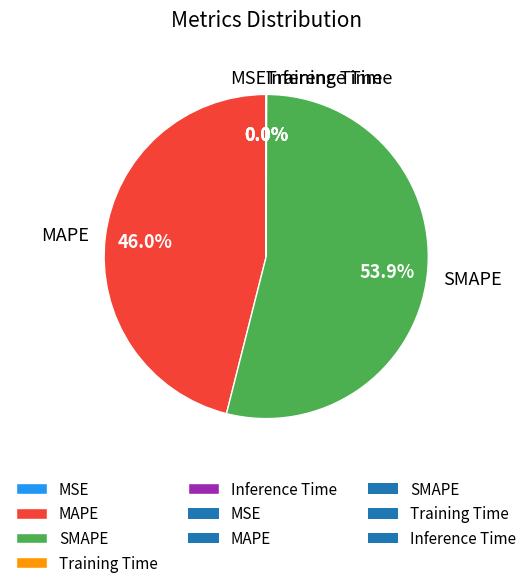

True or false: MAPE accounts for 46% of the total.

True